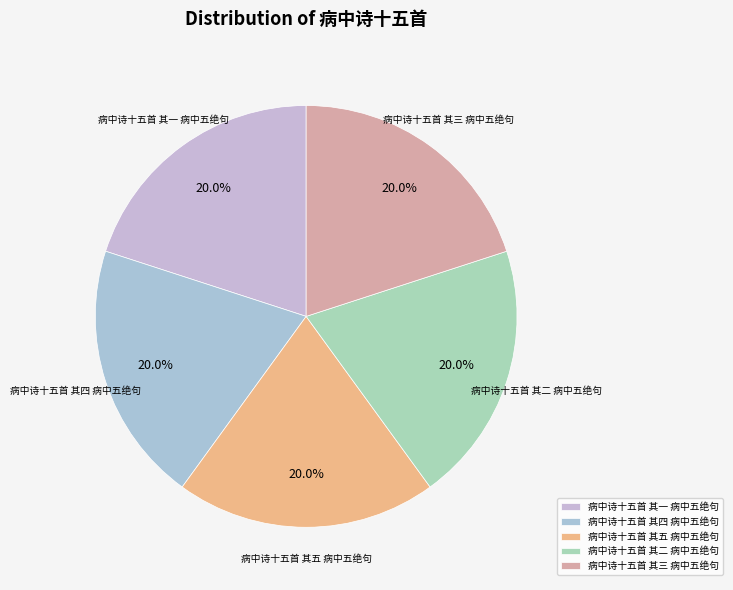

Does any single category account for the majority?

No